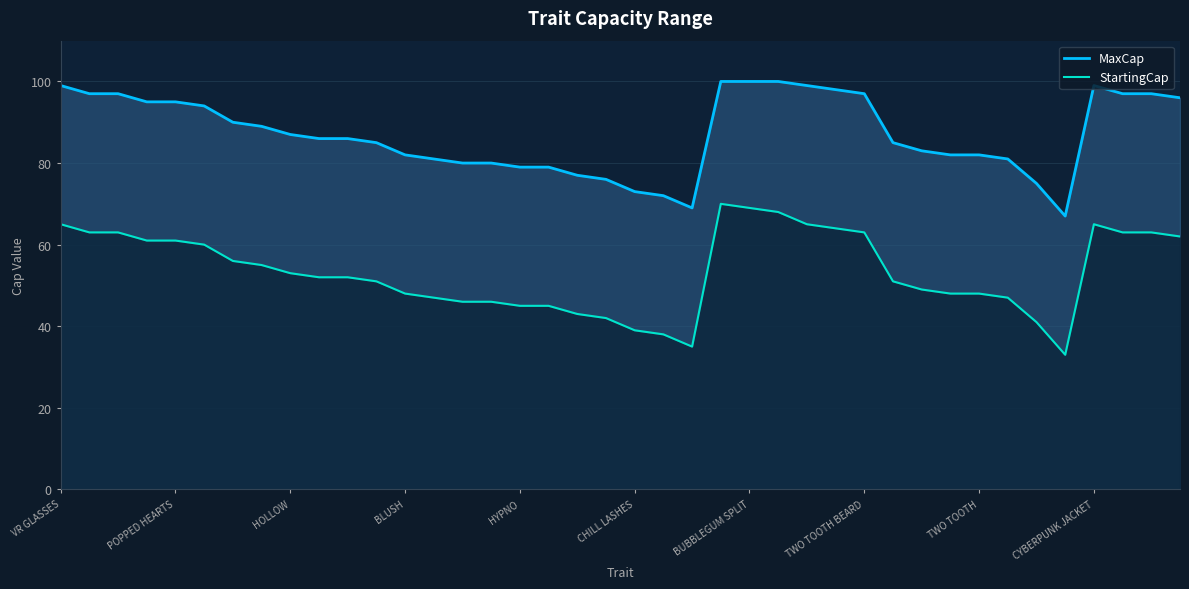

Reading left to right, transcribe all the data shown in this chart.

MaxCap: 99	97	97	95	95	94	90	89	87	86	86	85	82	81	80	80	79	79	77	76	73	72	69	100	100	100	99	98	97	85	83	82	82	81	75	67	99	97	97	96
StartingCap: 65	63	63	61	61	60	56	55	53	52	52	51	48	47	46	46	45	45	43	42	39	38	35	70	69	68	65	64	63	51	49	48	48	47	41	33	65	63	63	62